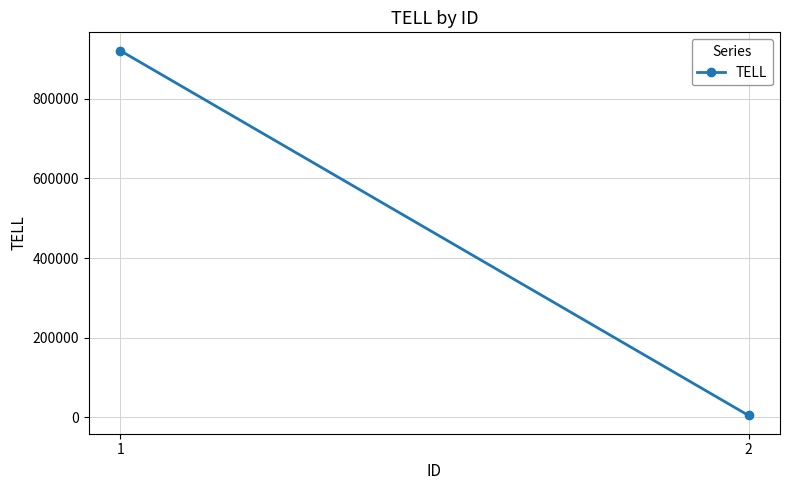

Read the value at 1.

921530